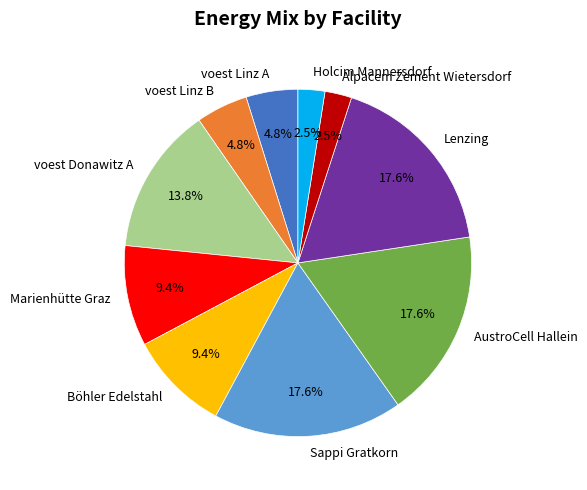

Is the sum of Lenzing and Alpacem Zement Wietersdorf greater than half?

No